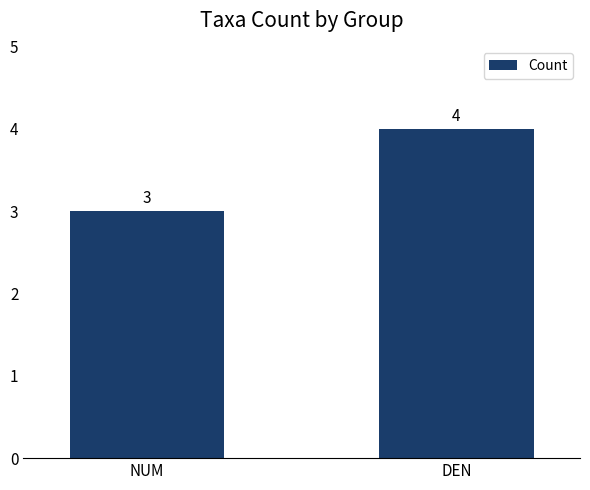

How many values are below 4?

1